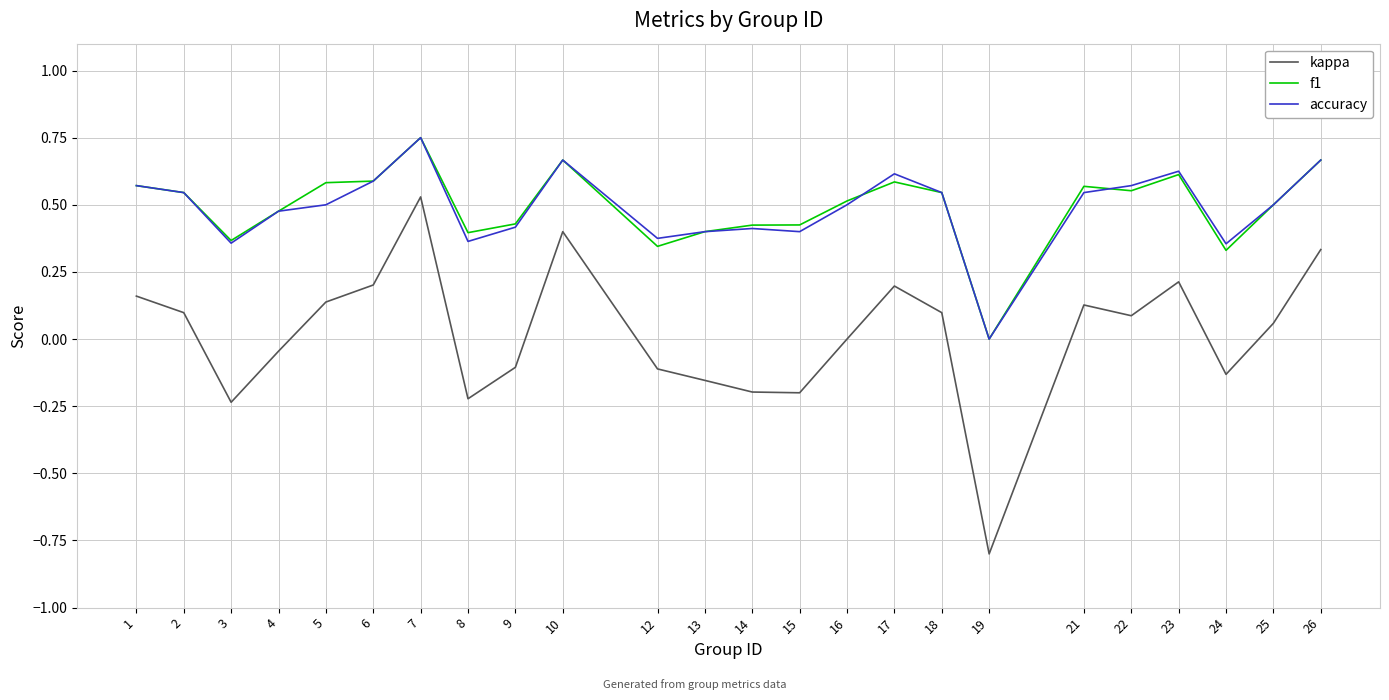

Which category has the lowest value across all series?

19